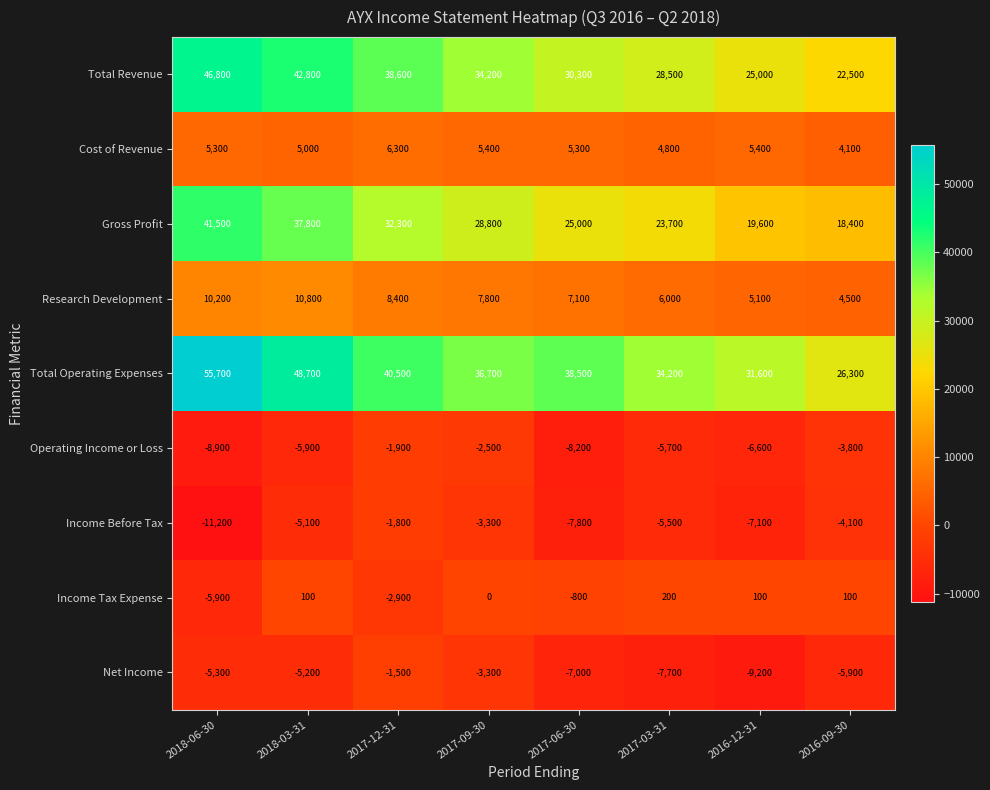

At how many categories does at least one series exceed 5295?

8